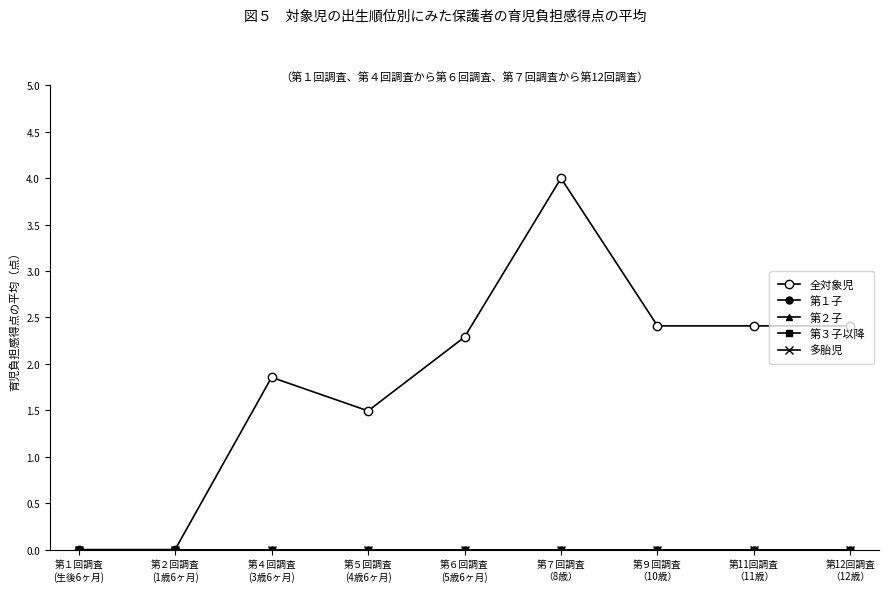

Does the chart have visible grid lines?

No